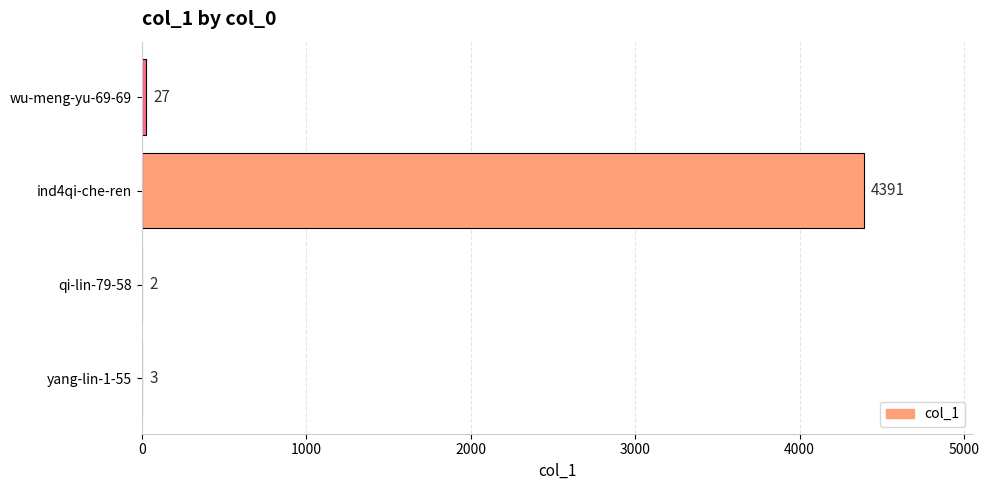

Reading bottom to top, extract all data points from this chart.

yang-lin-1-55=3	qi-lin-79-58=2	ind4qi-che-ren=4391	wu-meng-yu-69-69=27